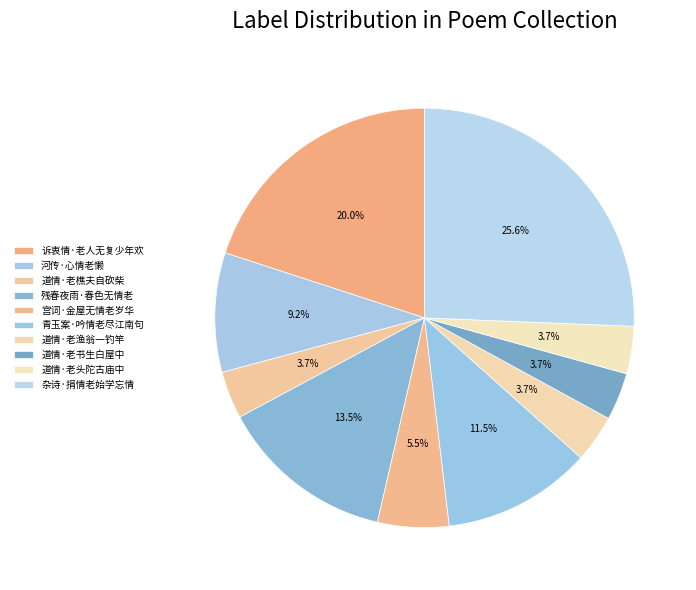

How many segments does this pie chart have?

10